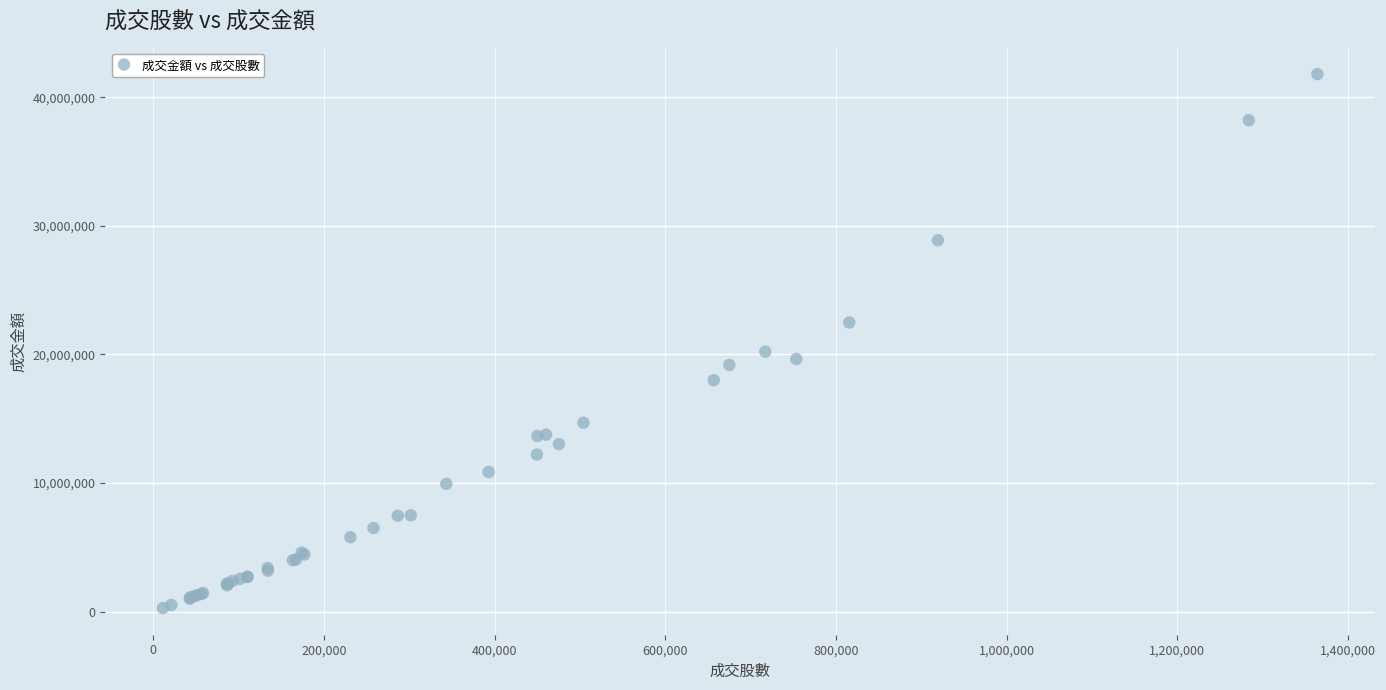

What Y value in the scatter plot is closest to 21042549?

20223747